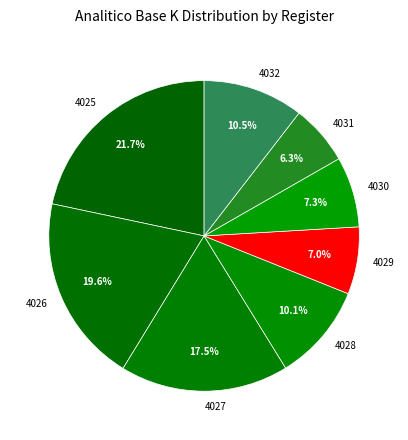

Is 4032 the majority of the pie?

No